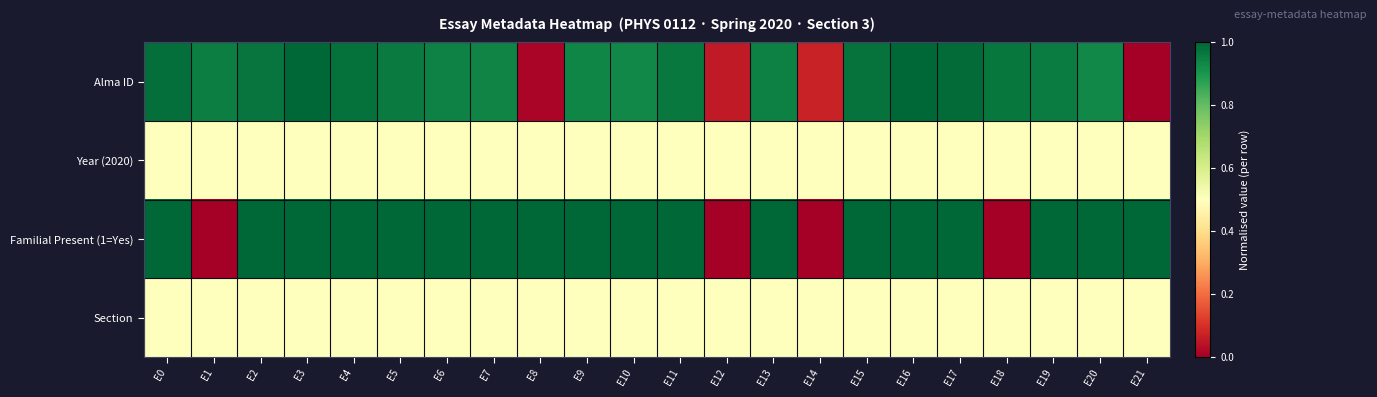

Reading left to right, extract all data points from this chart.

Alma ID: E0=1.0	E1=1.0	E2=1.0	E3=1.0	E4=1.0	E5=1.0	E6=0.9	E7=0.9	E8=0.0	E9=0.9	E10=0.9	E11=1.0	E12=0.1	E13=0.9	E14=0.1	E15=1.0	E16=1.0	E17=1.0	E18=1.0	E19=1.0	E20=0.9	E21=0.0
Year (2020): E0=0.5	E1=0.5	E2=0.5	E3=0.5	E4=0.5	E5=0.5	E6=0.5	E7=0.5	E8=0.5	E9=0.5	E10=0.5	E11=0.5	E12=0.5	E13=0.5	E14=0.5	E15=0.5	E16=0.5	E17=0.5	E18=0.5	E19=0.5	E20=0.5	E21=0.5
Familial Present (1=Yes): E0=1.0	E1=0.0	E2=1.0	E3=1.0	E4=1.0	E5=1.0	E6=1.0	E7=1.0	E8=1.0	E9=1.0	E10=1.0	E11=1.0	E12=0.0	E13=1.0	E14=0.0	E15=1.0	E16=1.0	E17=1.0	E18=0.0	E19=1.0	E20=1.0	E21=1.0
Section: E0=0.5	E1=0.5	E2=0.5	E3=0.5	E4=0.5	E5=0.5	E6=0.5	E7=0.5	E8=0.5	E9=0.5	E10=0.5	E11=0.5	E12=0.5	E13=0.5	E14=0.5	E15=0.5	E16=0.5	E17=0.5	E18=0.5	E19=0.5	E20=0.5	E21=0.5